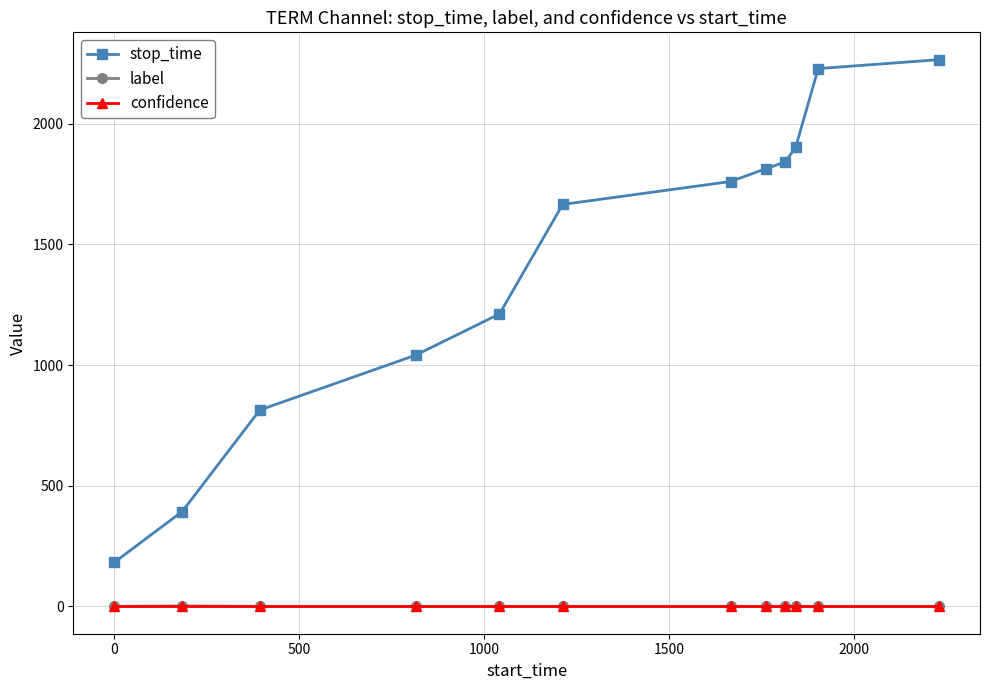

Which series has the largest range (max minus min)?

stop_time